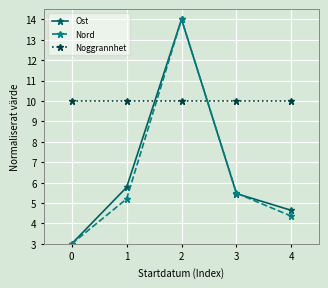

At how many categories does at least one series exceed 8?

5